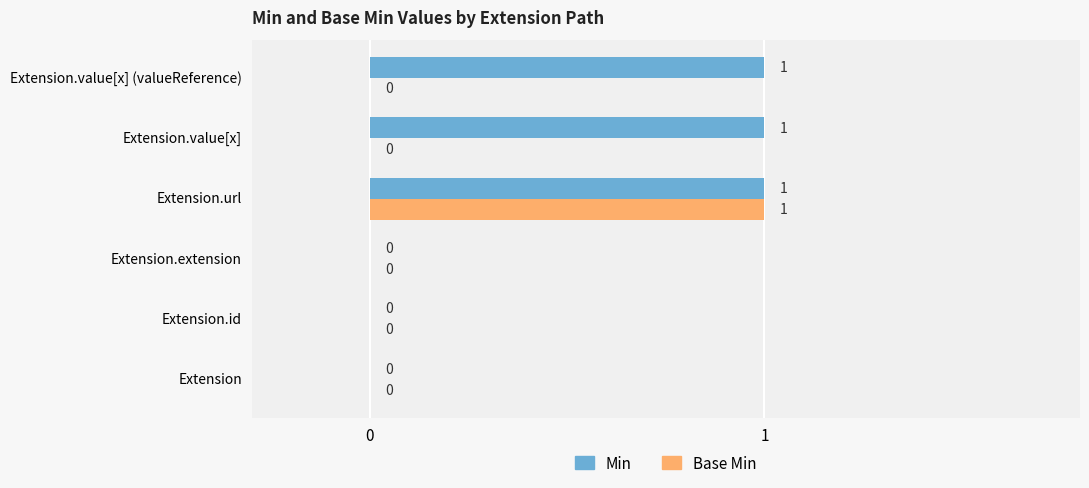

At which category is the sum across all series the highest?

Extension.url